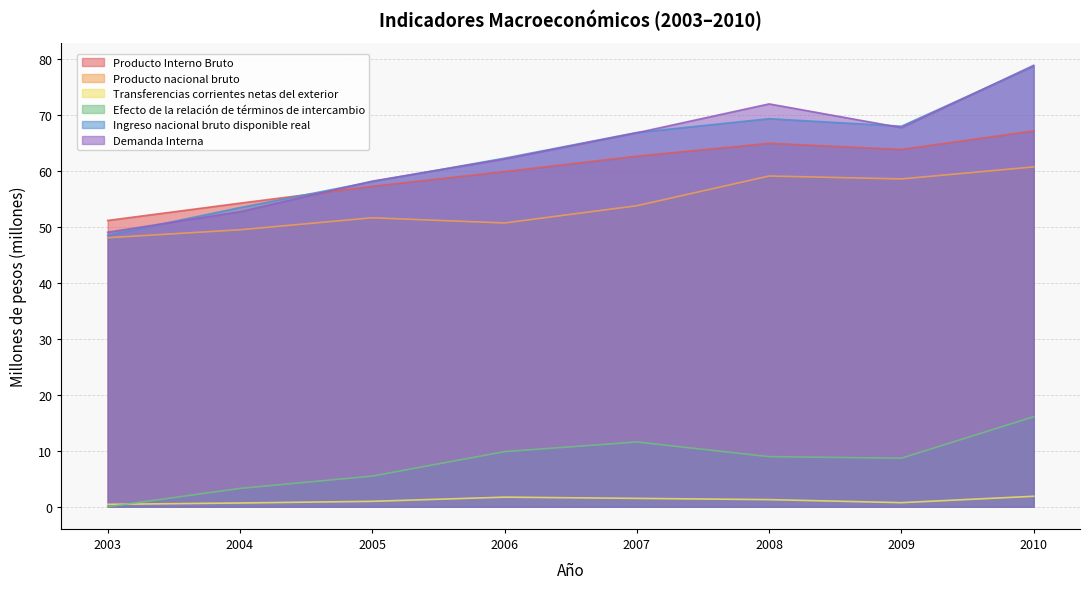

After their last crossing, which series has the higher values: Ingreso nacional bruto disponible real or Demanda Interna?

Demanda Interna